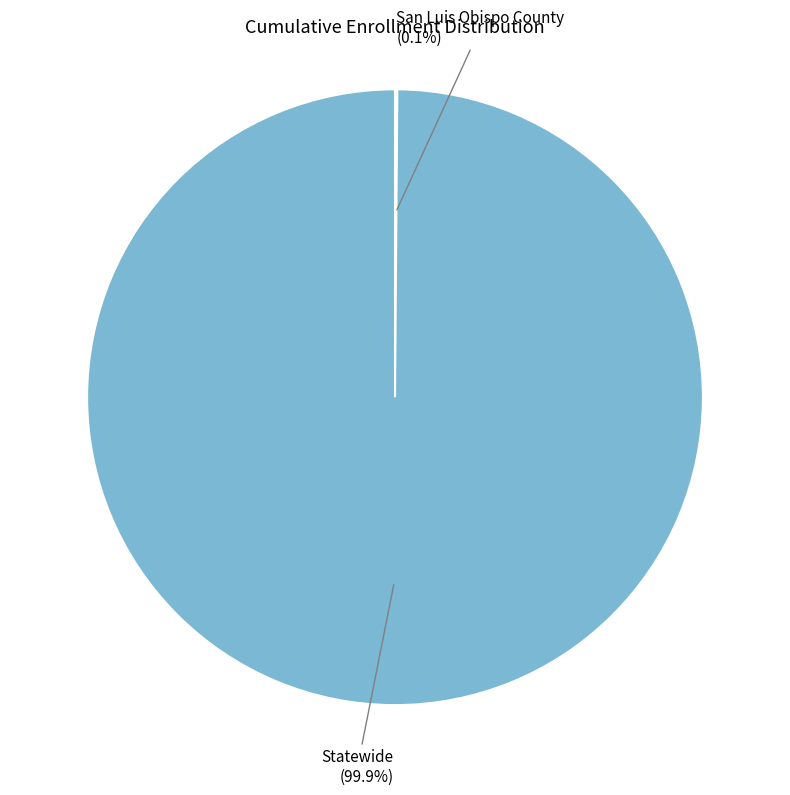

Does any single category account for the majority?

Yes